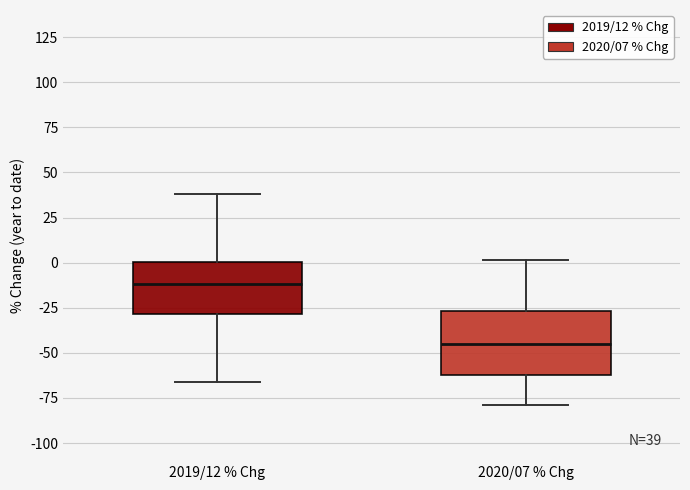

Which box has the lowest median line?

2020/07 % Chg